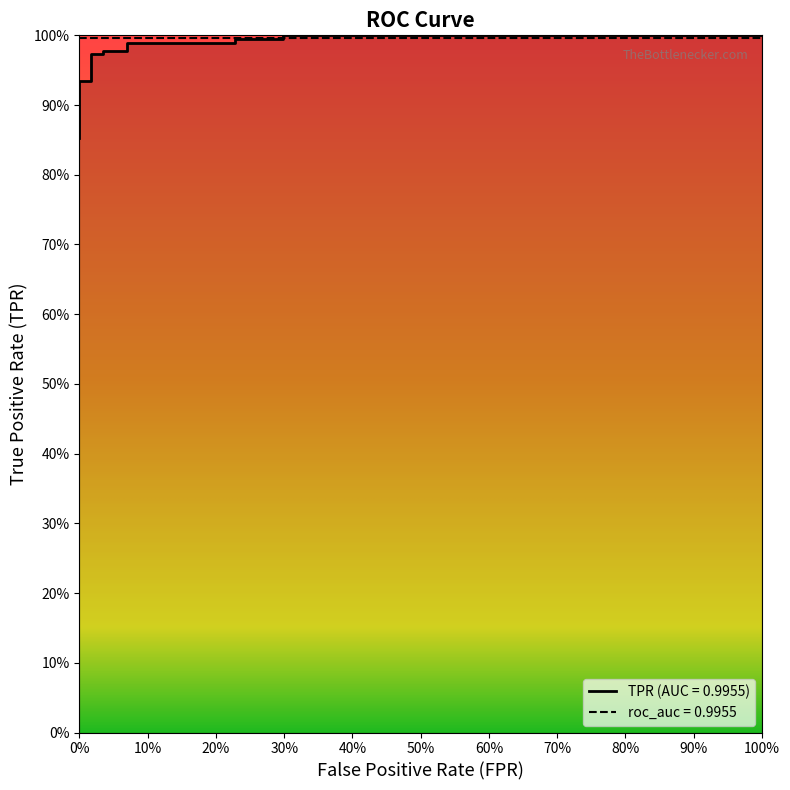

Is this an area chart (filled region under the line)?

No